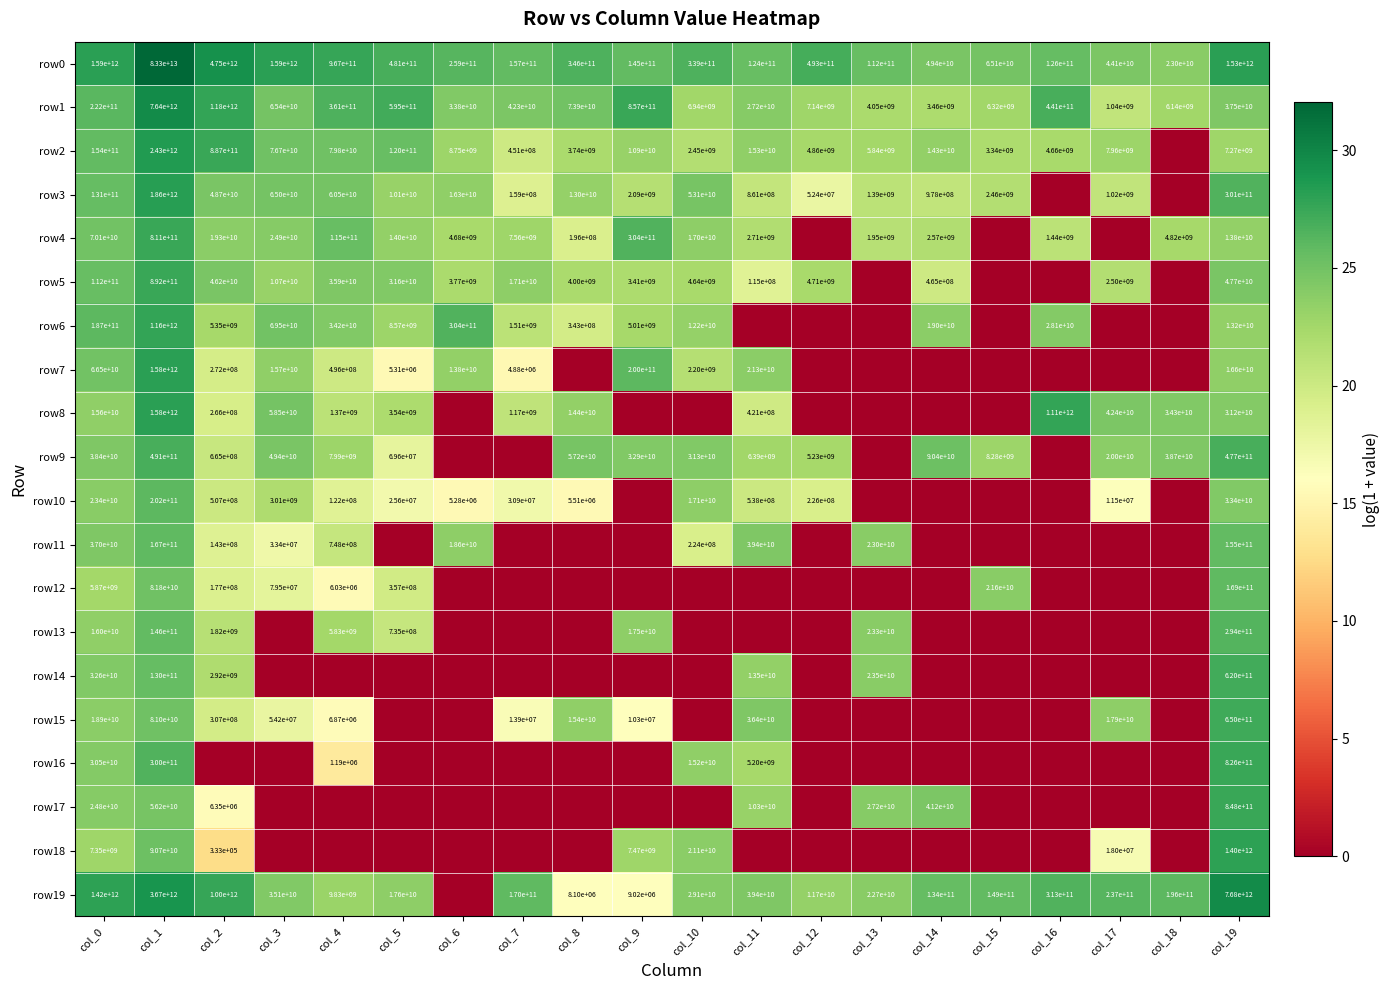

How many data points does each series have?

20